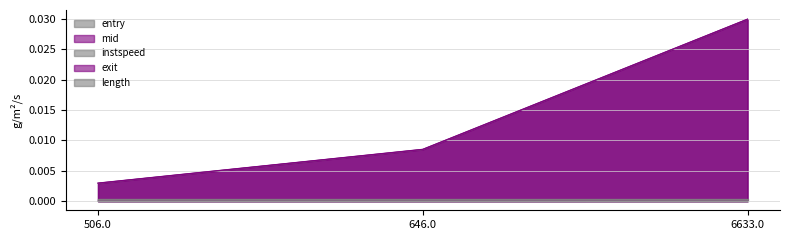

How many lines are shown in the chart?

5